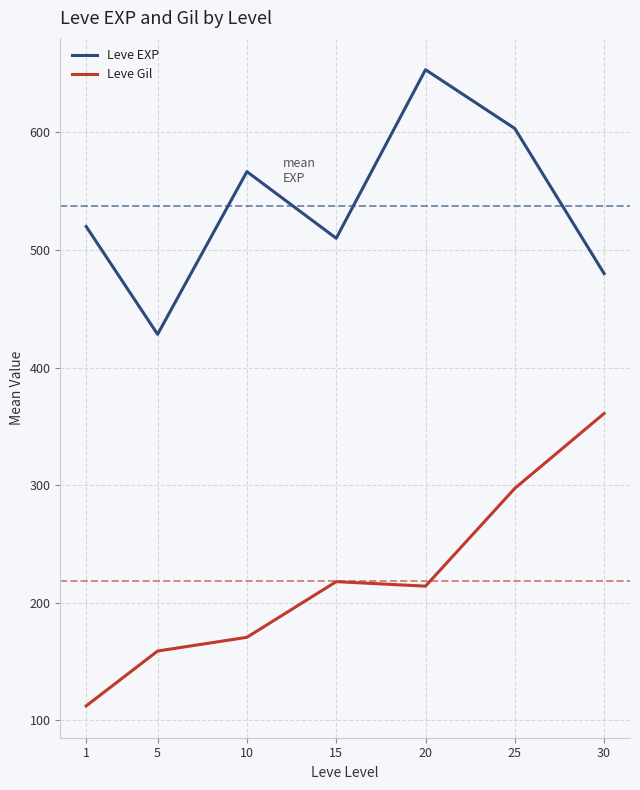

Is it true that Leve EXP equals 158.5 at 15?

False